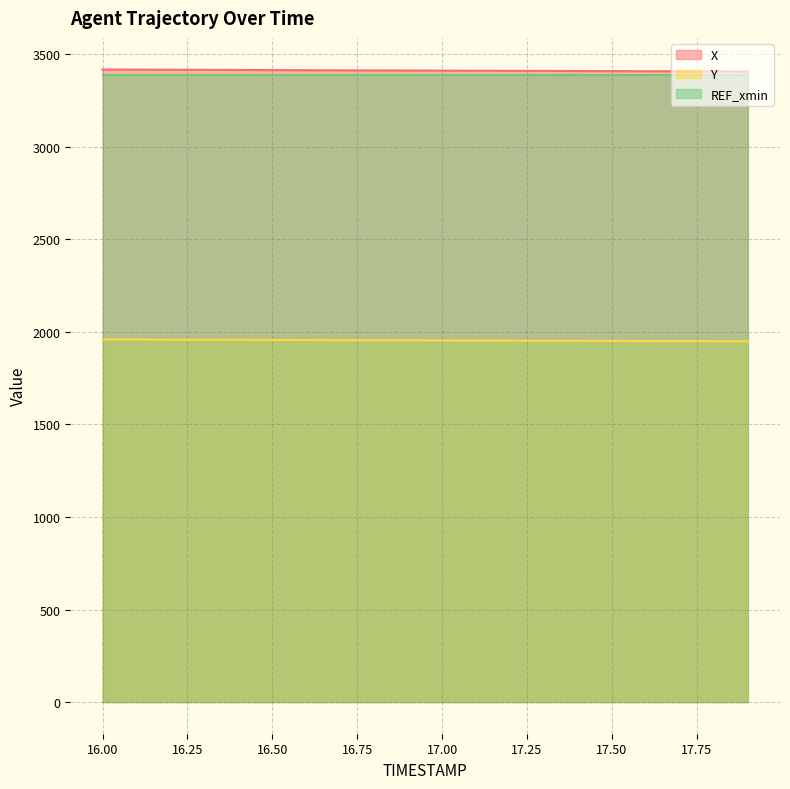

What is the spread (max minus min) of values at 16.4?

1457.5